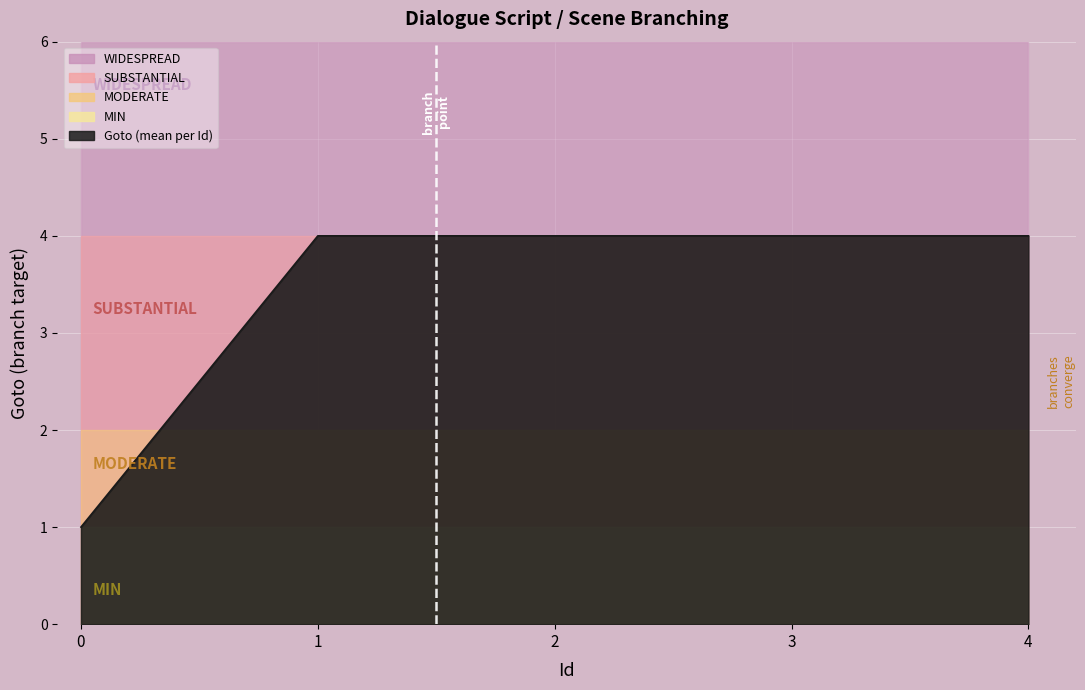

True or false: there are more than 1 points higher than both neighbors.

False